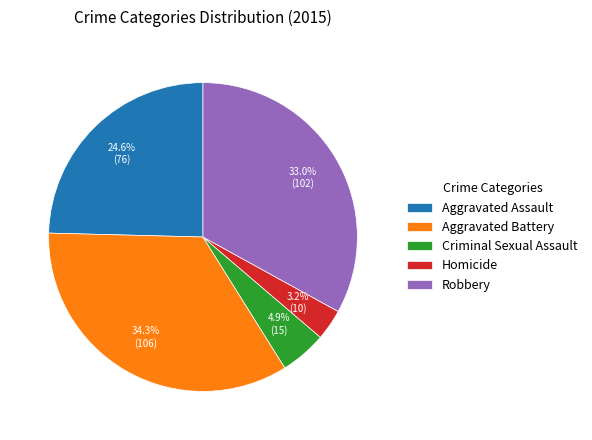

Is it true that Criminal Sexual Assault is 17% of the pie?

False